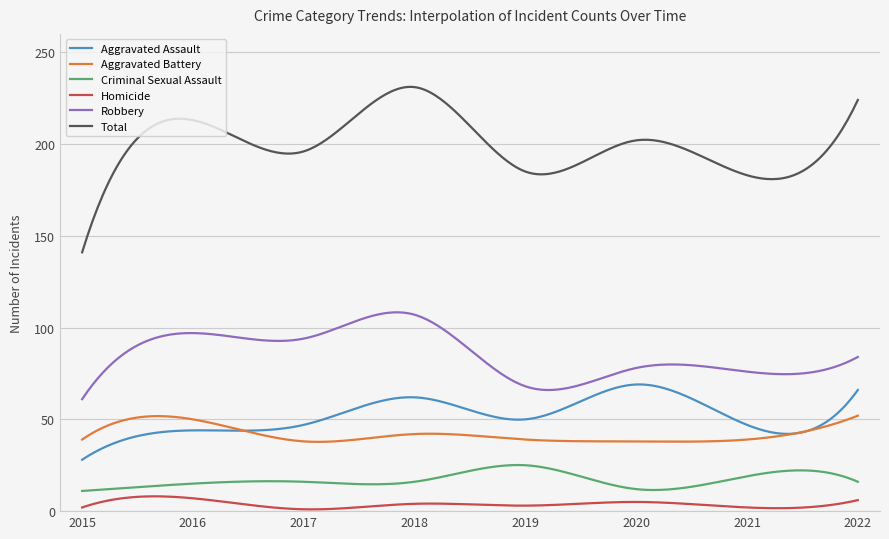

List the series in order of their peak value, highest first.

Total, Robbery, Aggravated Assault, Aggravated Battery, Criminal Sexual Assault, Homicide